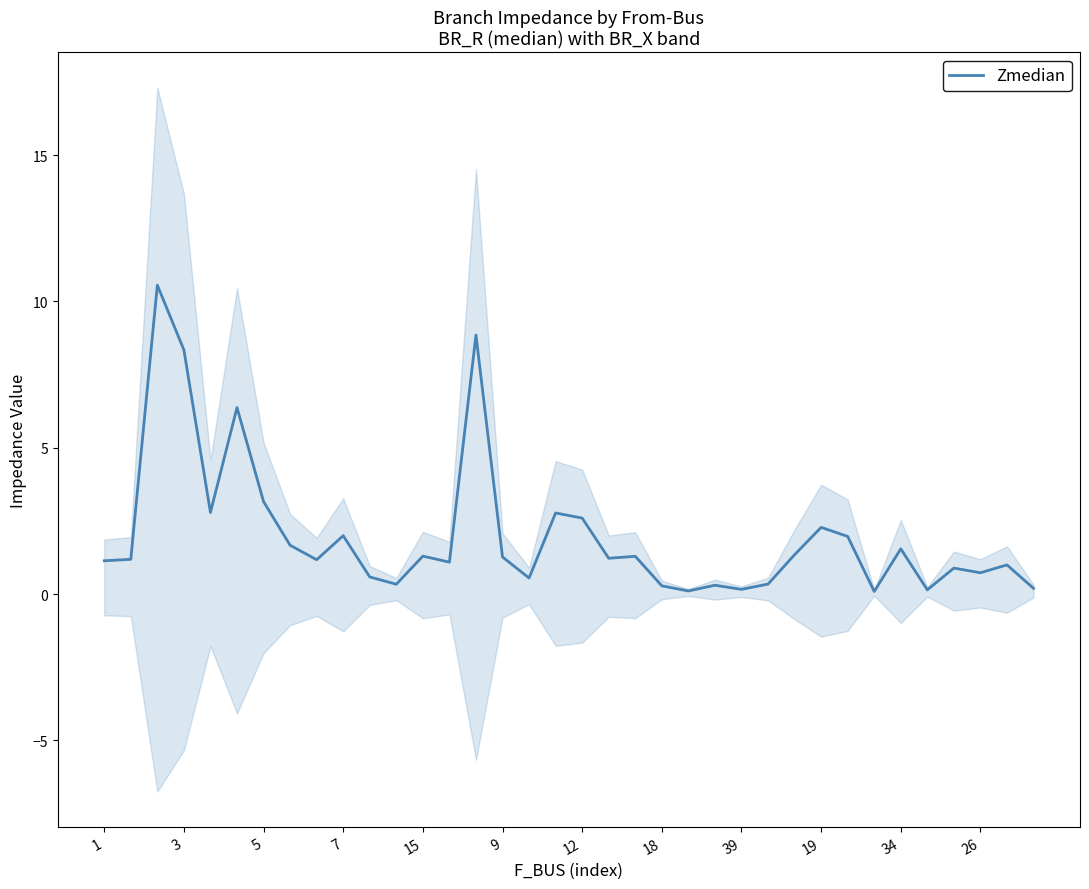

True or false: Zmedian has a value of 2.3 at 19.

True